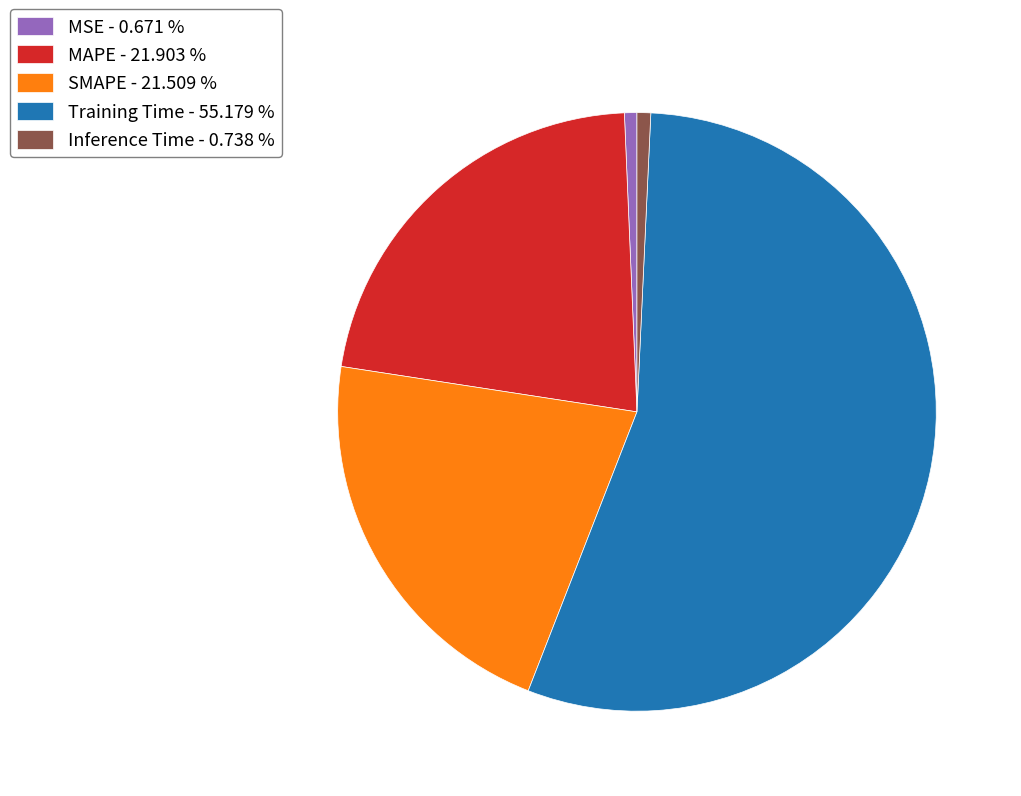

Is the sum of Inference Time and SMAPE greater than half?

No